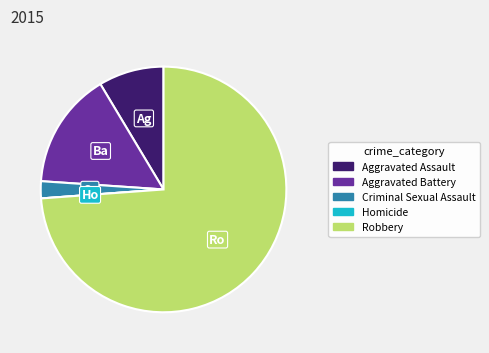

Does Aggravated Assault account for over 50% of the chart?

No